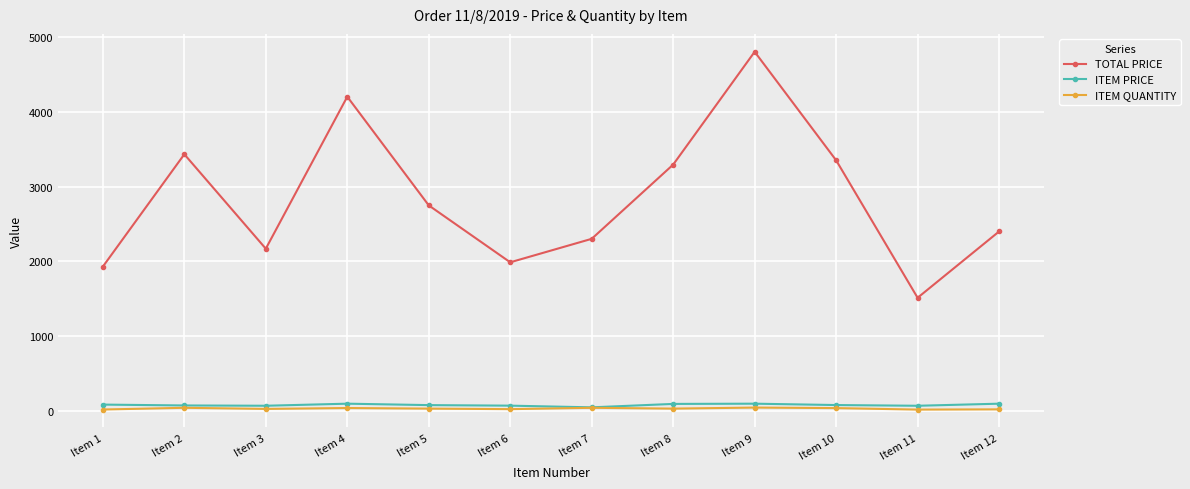

Which series has the largest total across all categories?

TOTAL PRICE